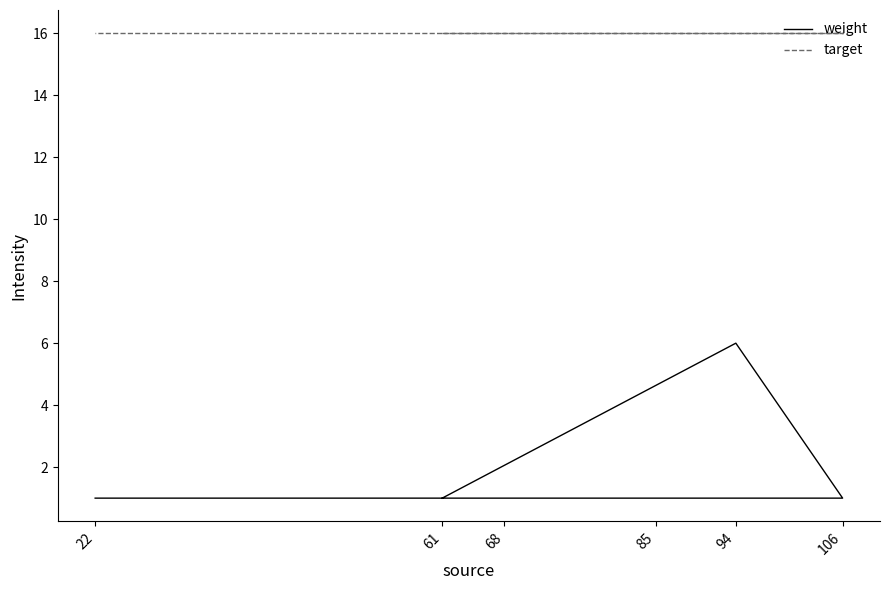

Which series changed the most between 94 and 106?

weight